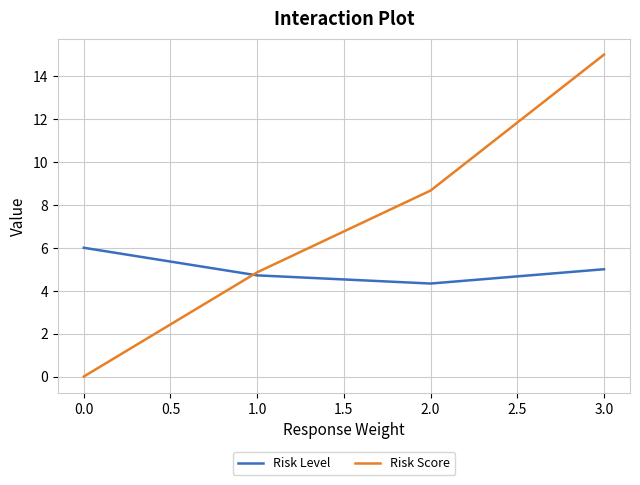

True or false: Risk Level has more than 1 interior local peaks.

False